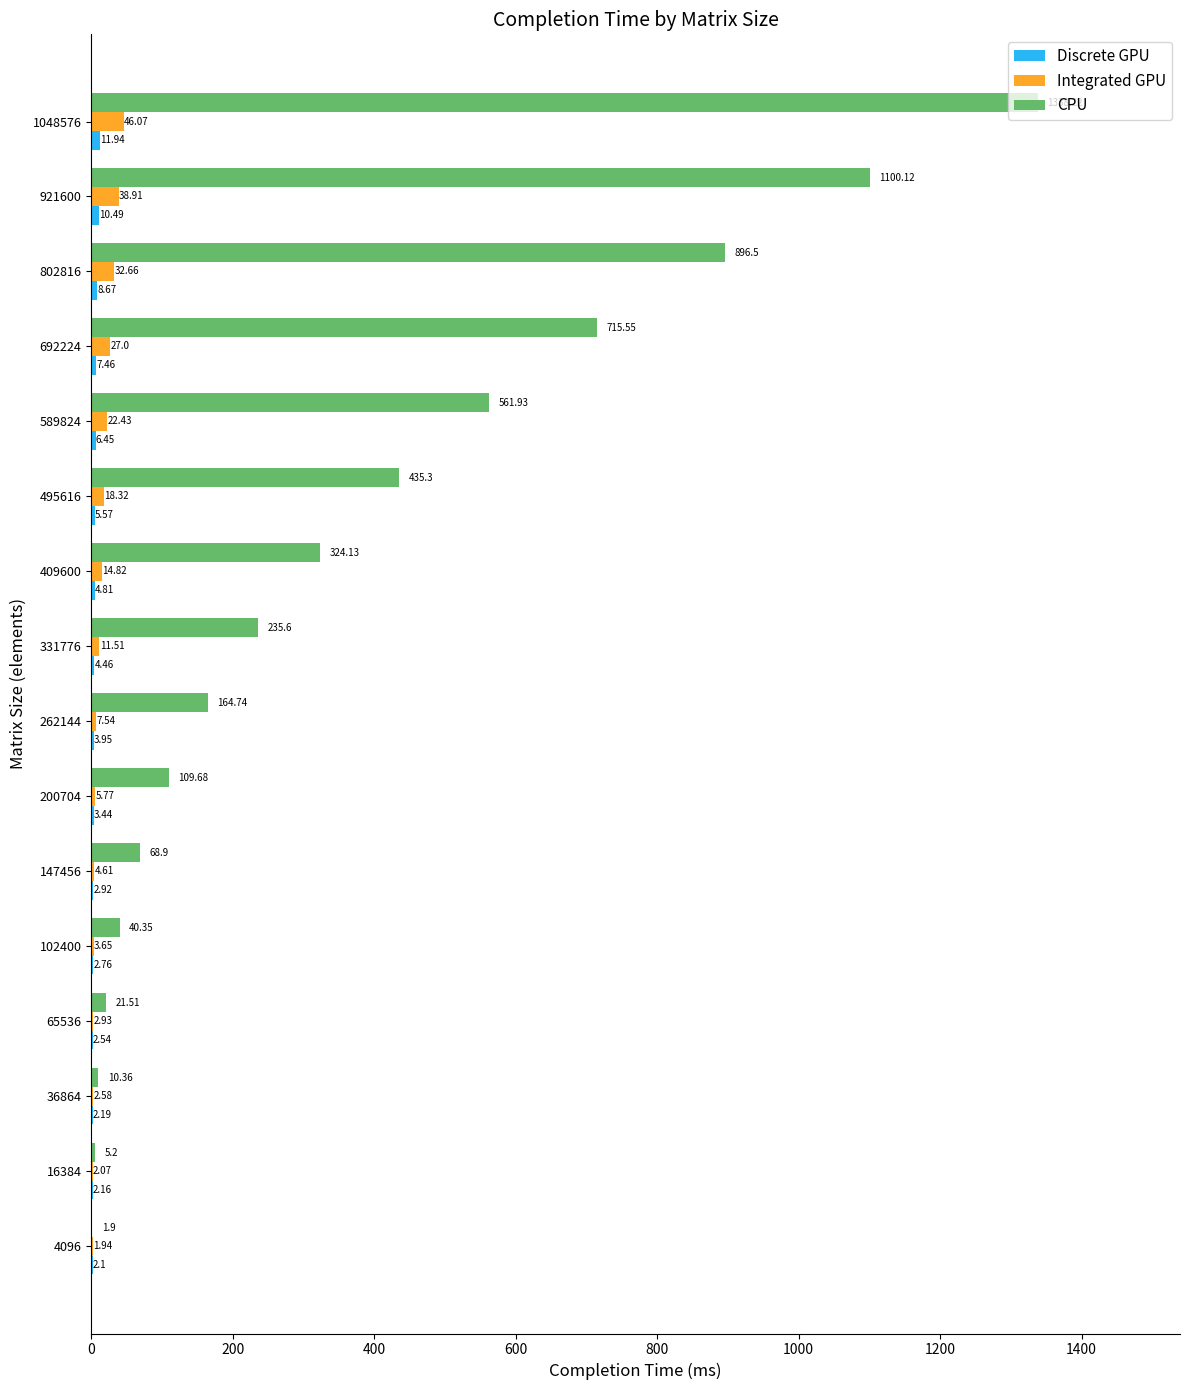

What is the sum of all CPU values?

6030.0